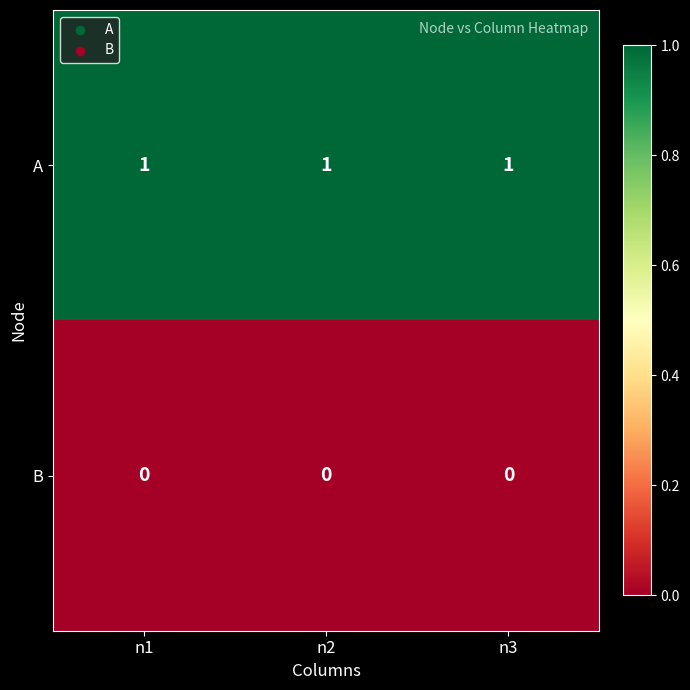

List the series in order of their peak value, highest first.

A, B